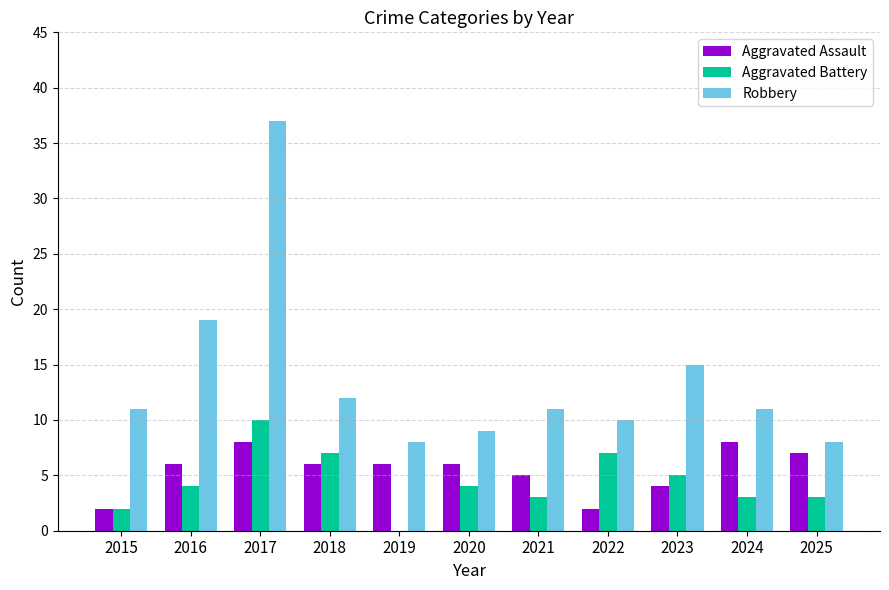

What is the total value across all series at 2024?

22